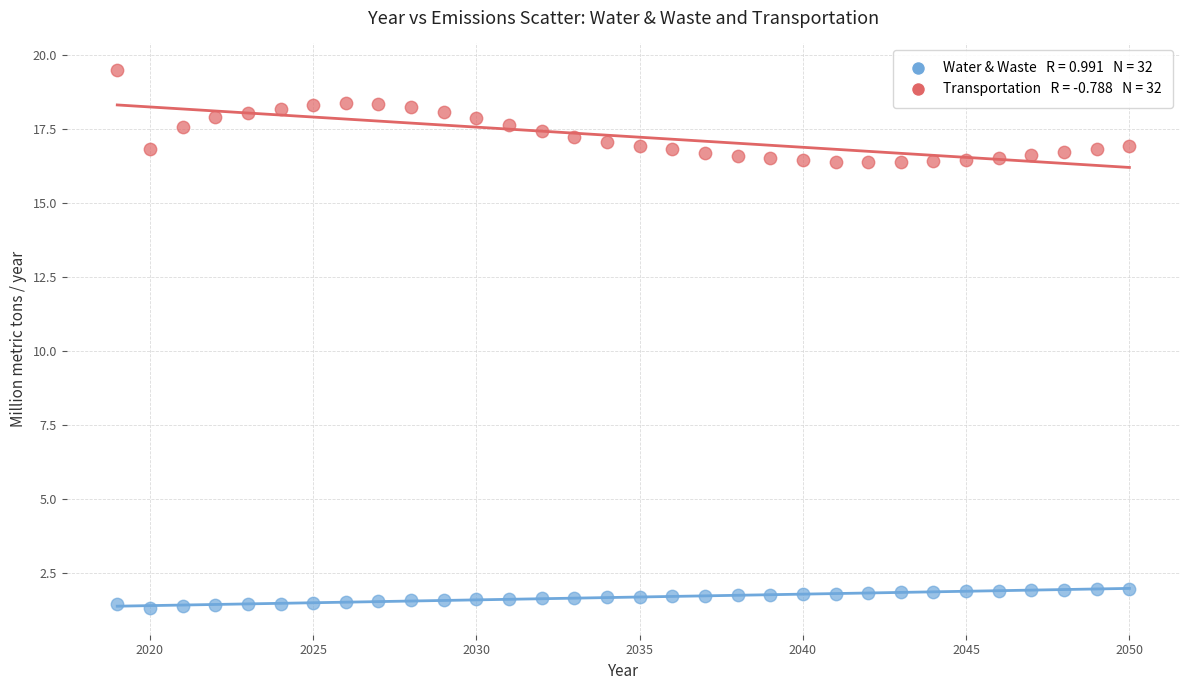

Across all data points, what is the range of X values (max minus min)?

31.0